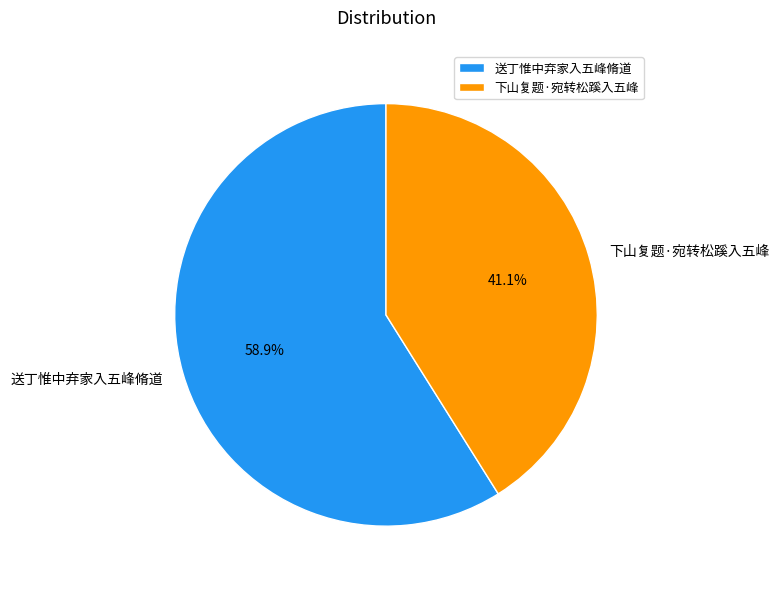

How many segments does this pie chart have?

2